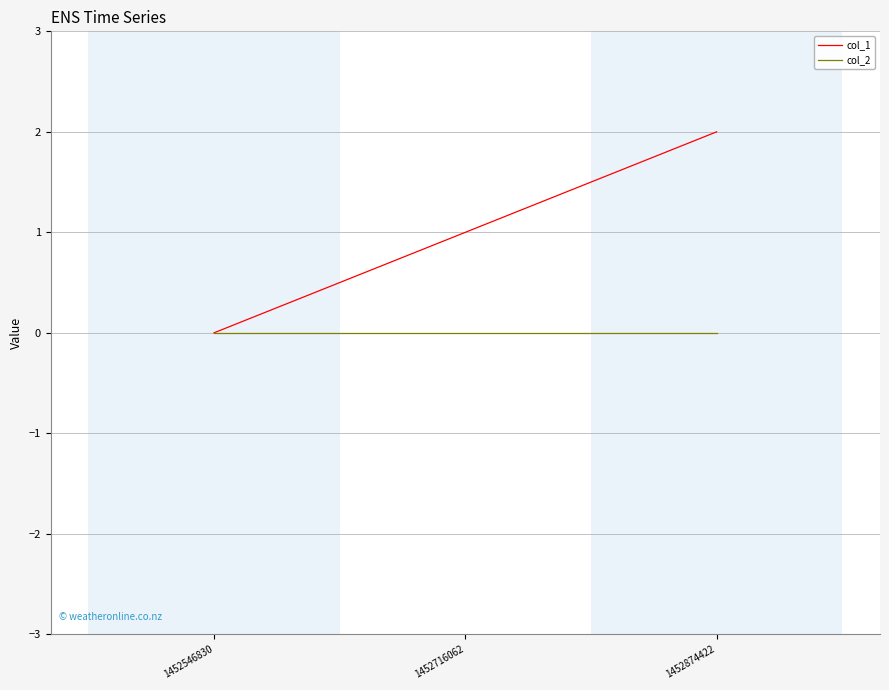

The col_1 series shows 2 at 1452874422. True or false?

True